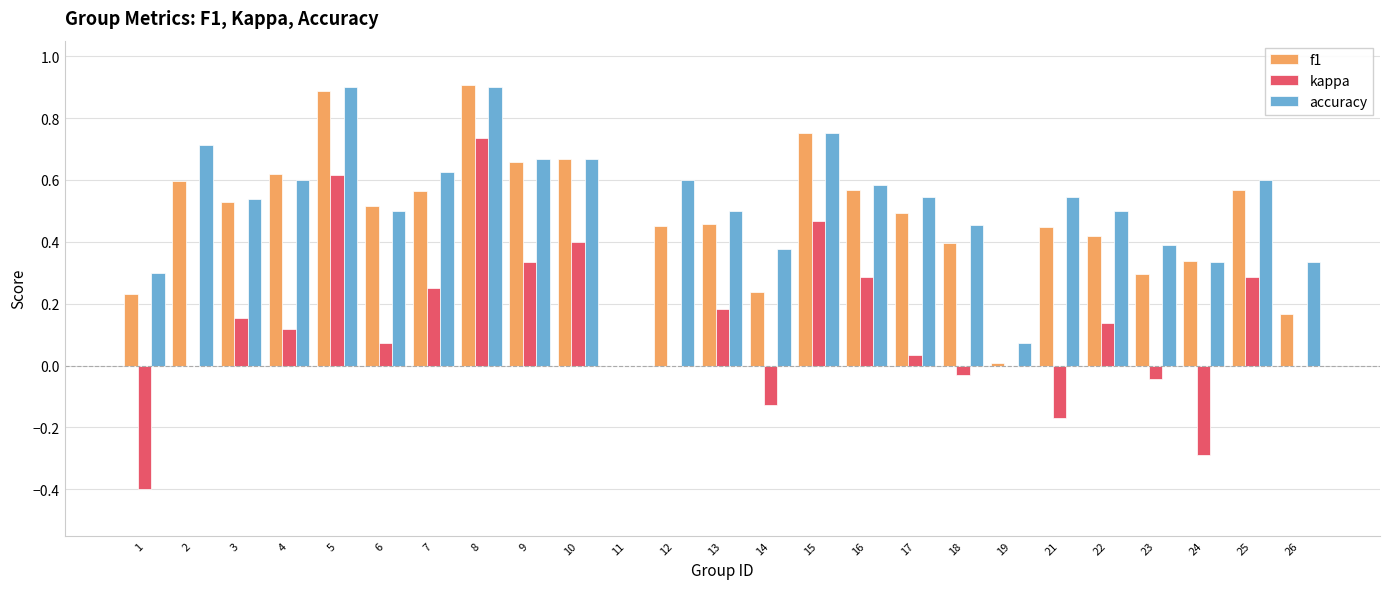

The f1 series shows 0.6 at 7. True or false?

True